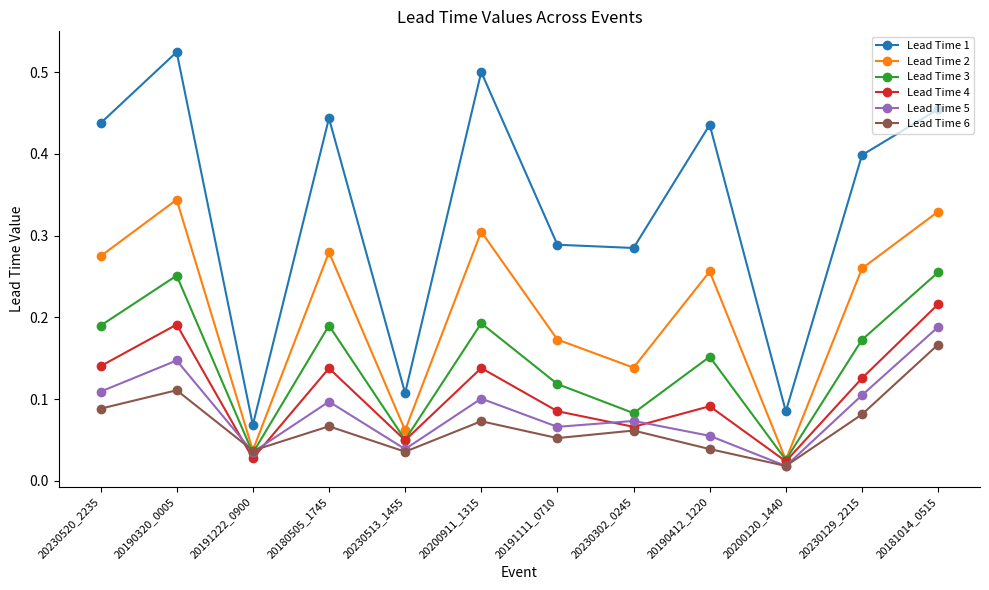

Where do Lead Time 3 and Lead Time 5 first cross each other?

20190320_0005 and 20191222_0900